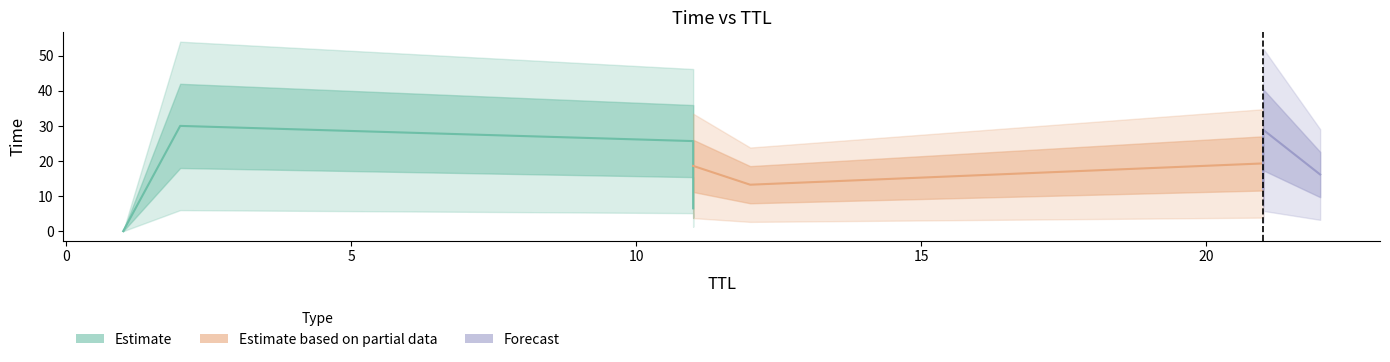

What is the greatest value displayed?

30.0